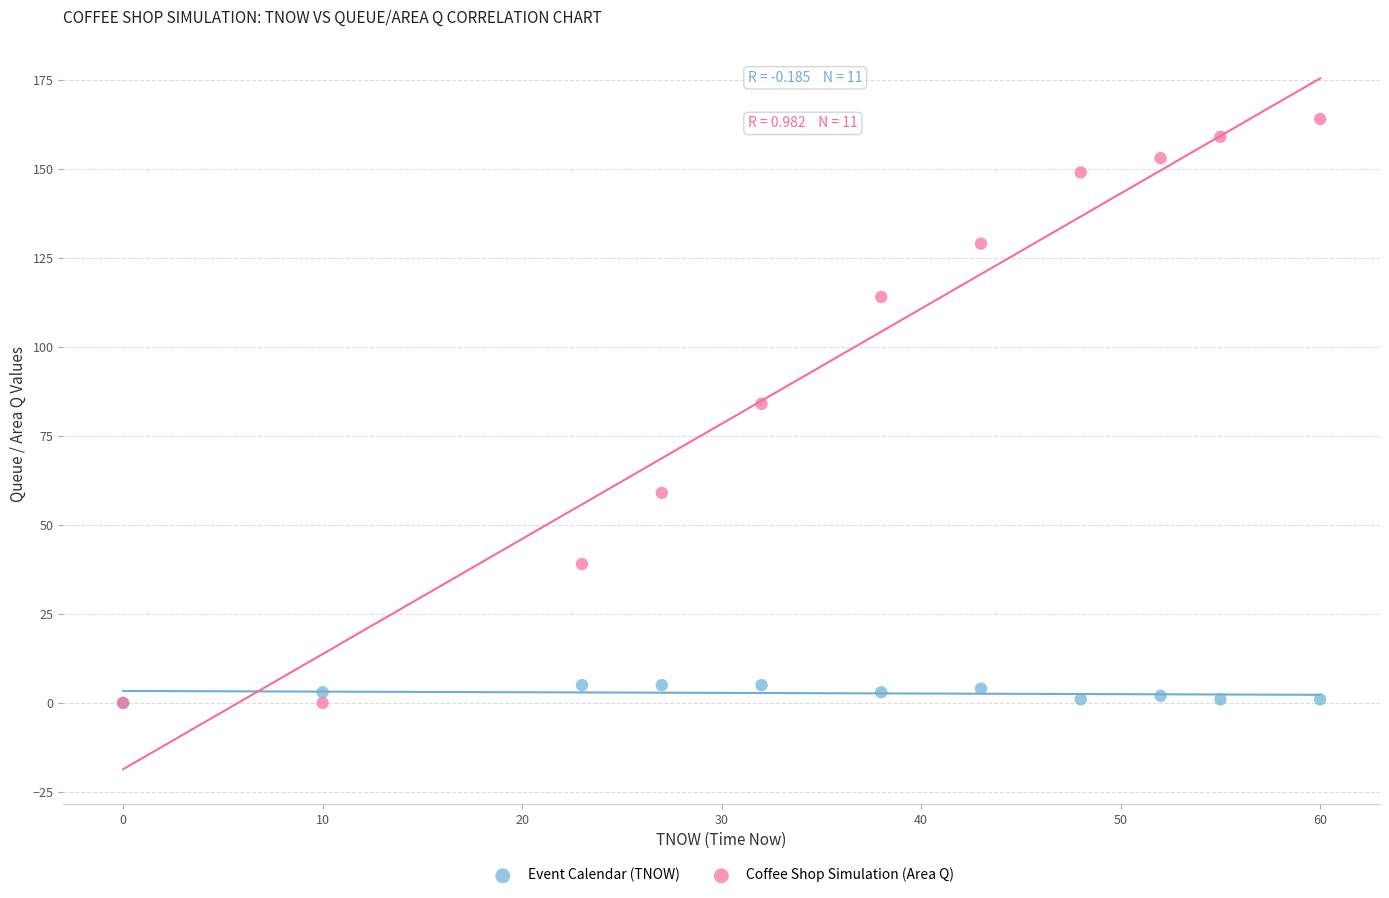

What are all the series names shown in the legend?

Event Calendar (TNOW), Coffee Shop Simulation (Area Q)